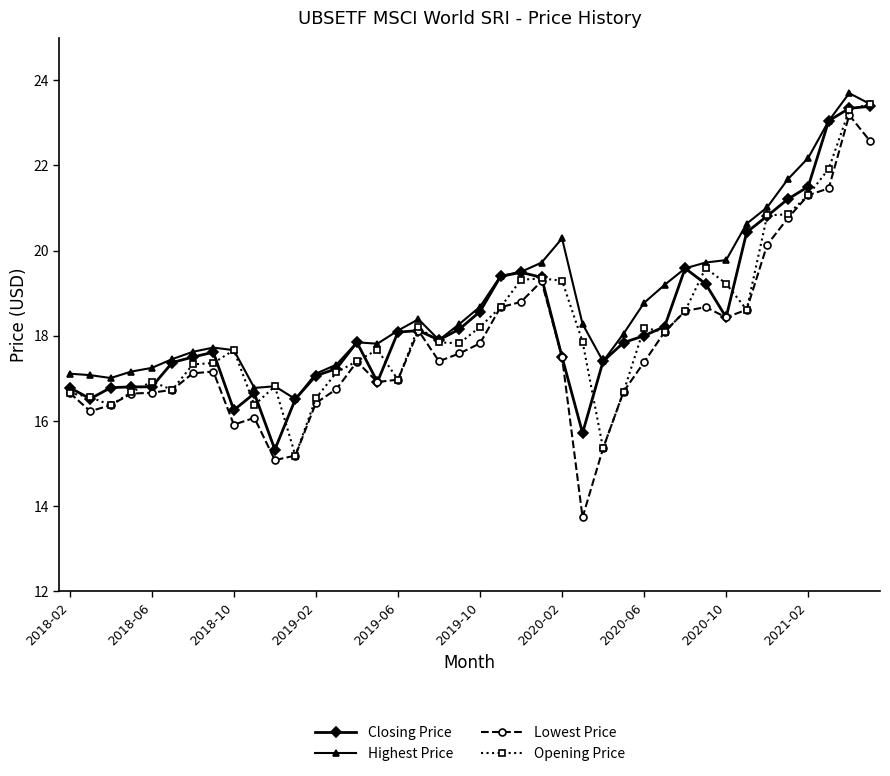

What is the value of the Opening Price point at the 12th from the left?

15.2